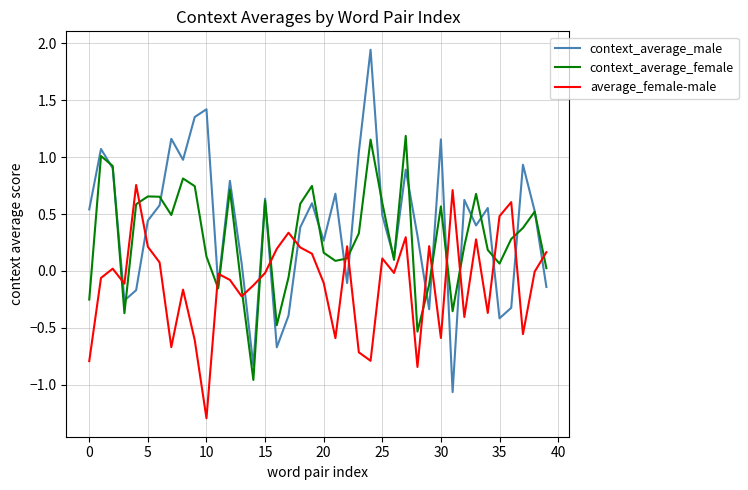

How many times do context_average_female and average_female-male cross each other?

17